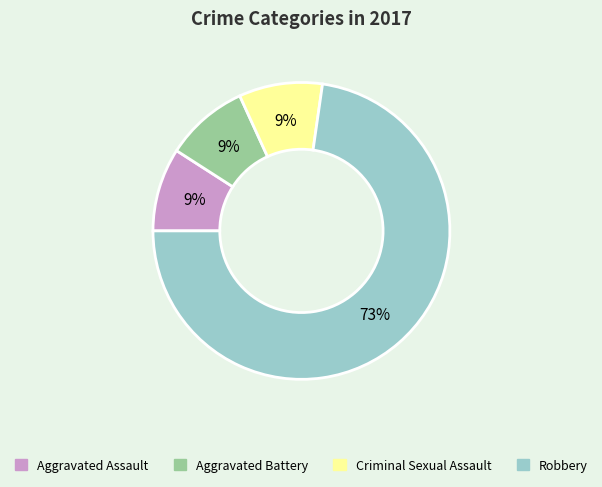

Is it true that Robbery is 73% of the pie?

True